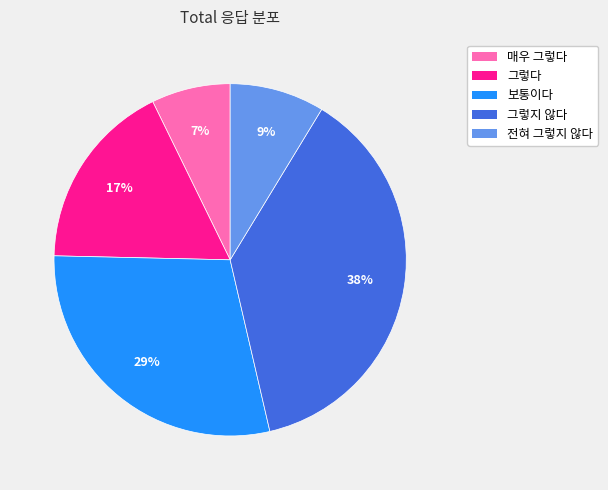

How many slices are in this pie chart?

5